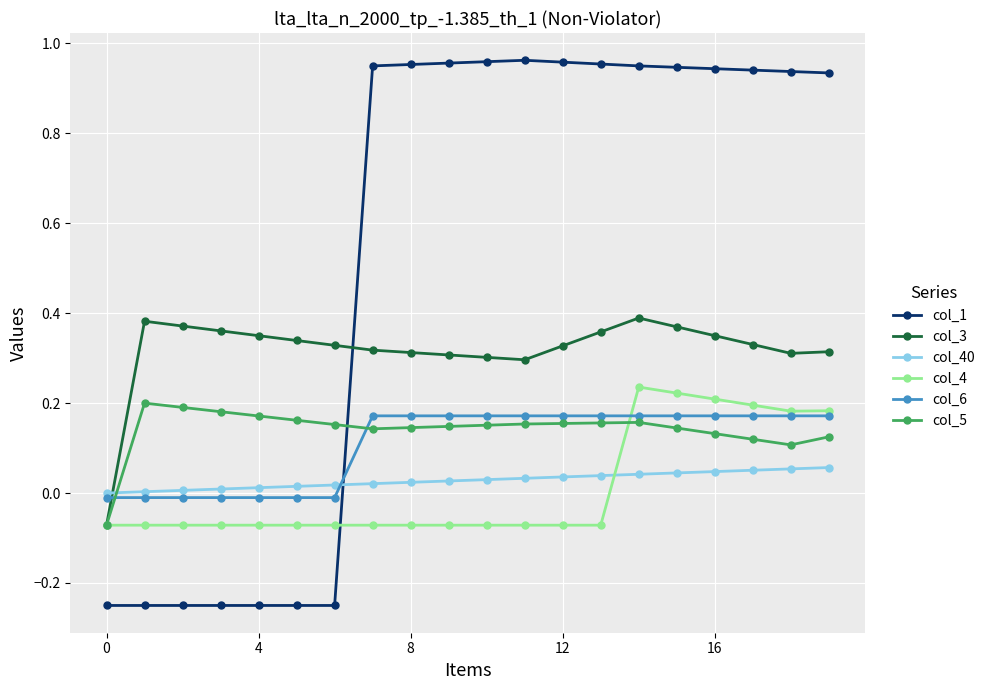

Which series ends up on top after the final intersection of col_6 and col_3?

col_3